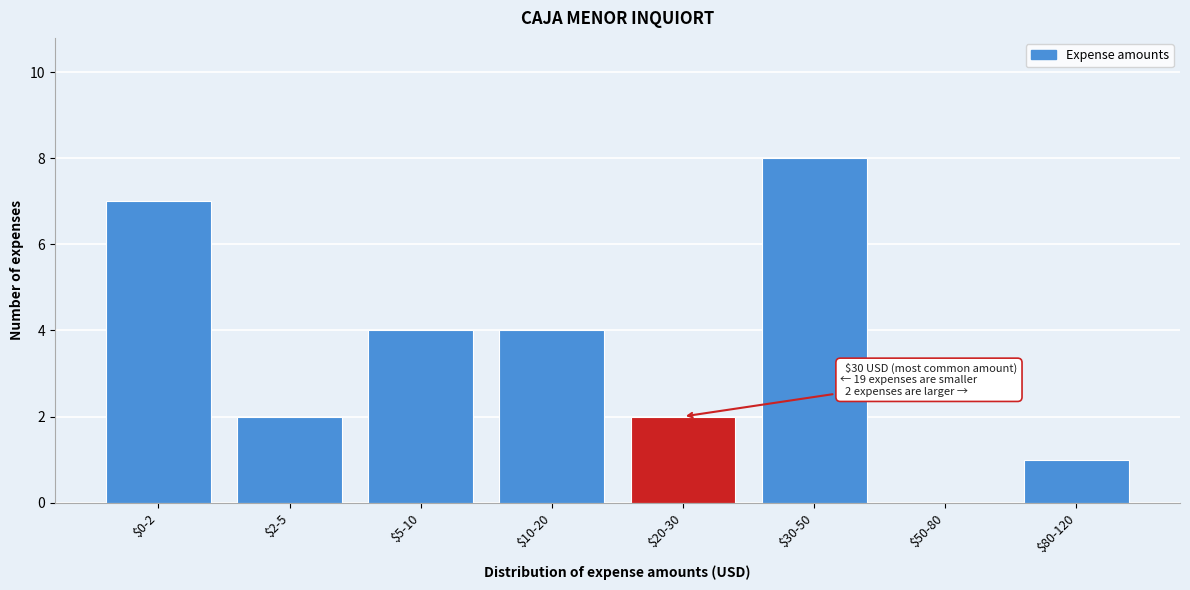

What is the sum of all values?

28